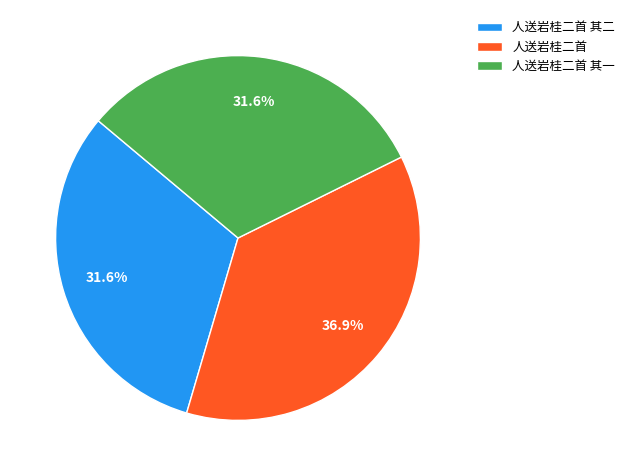

To the nearest percent, what is the average slice percentage?

33%